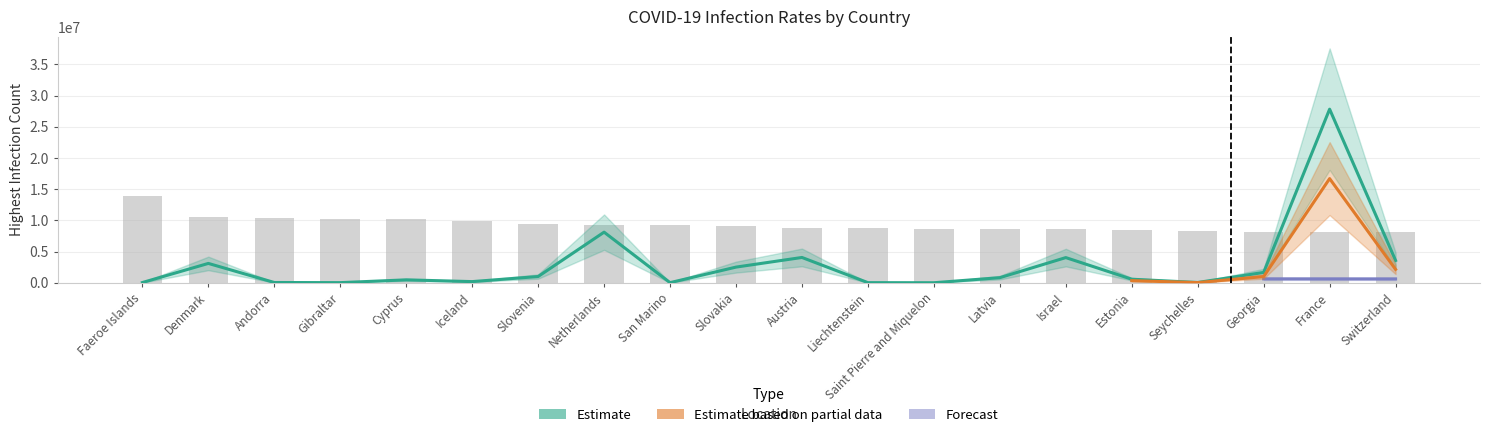

What is the difference between the maximum and minimum values in the HighestInfectionCount series?

27822274.0